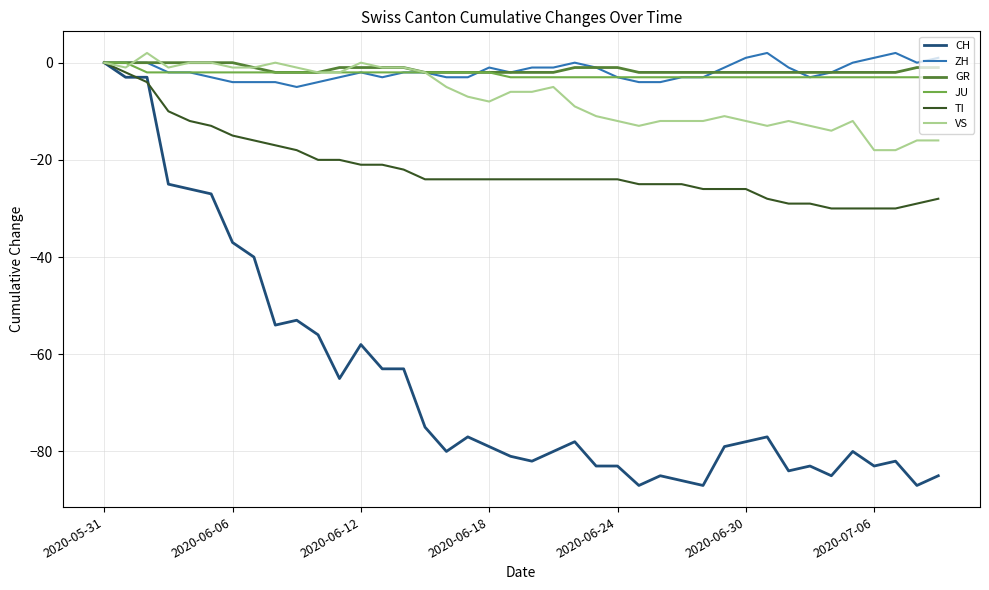

What is the lowest value of the VS series?

-18